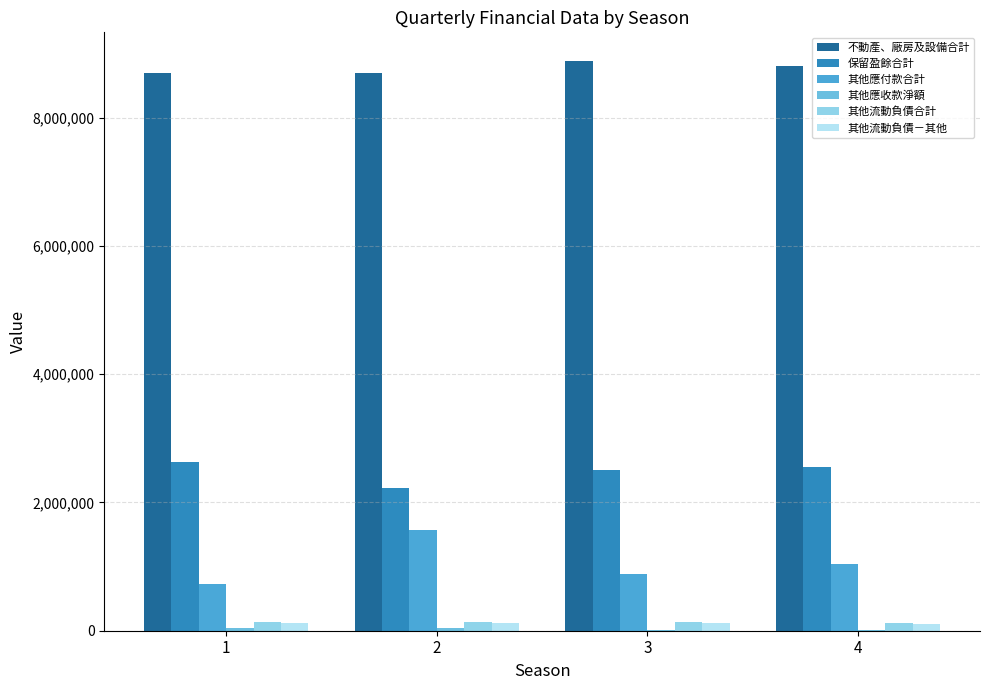

What is the sum of all 不動產、廠房及設備合計 values?

35066178.2